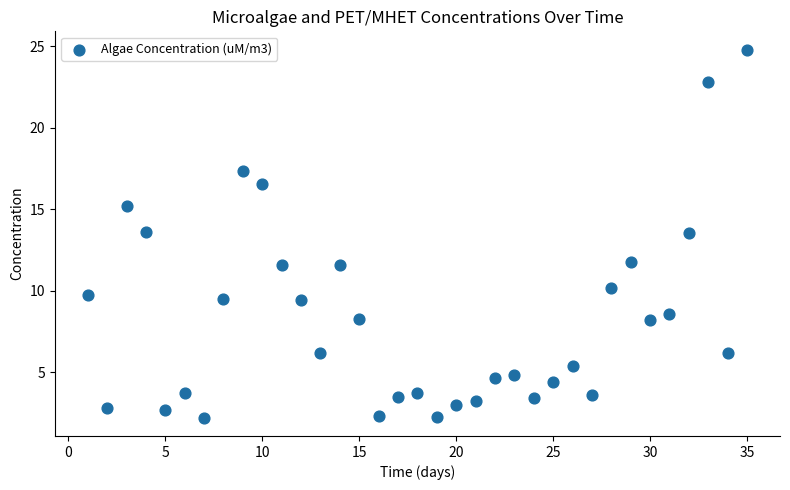

What is the range of X values (max minus min)?

34.0